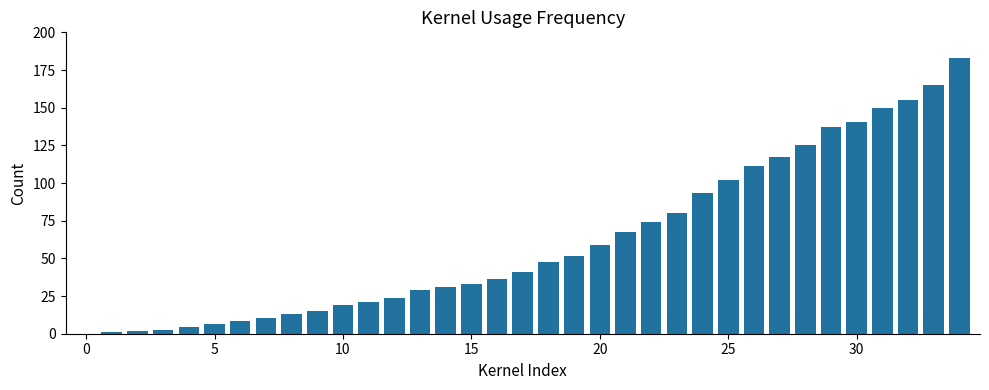

Are the bars horizontal?

No